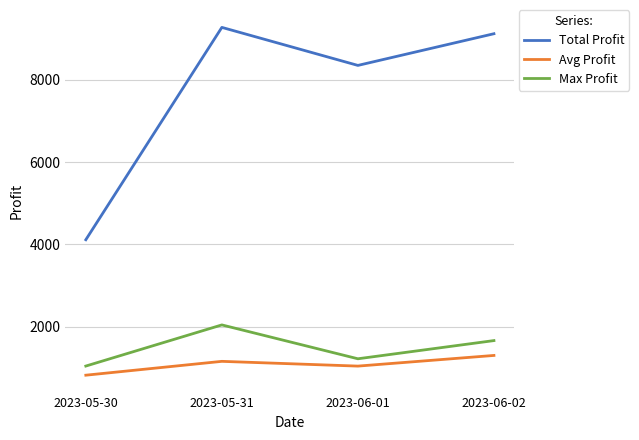

Where is the first local minimum for Total Profit?

2023-06-01